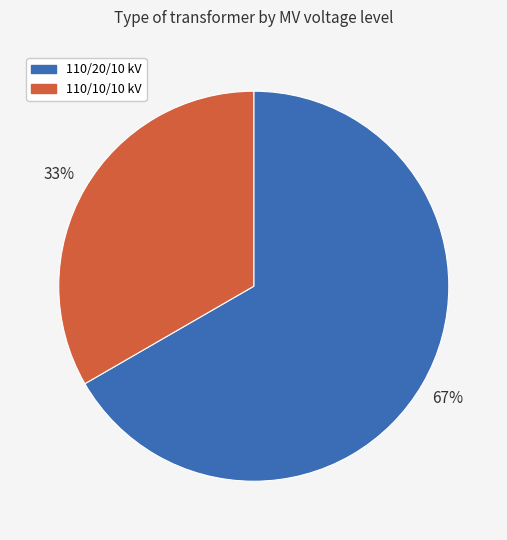

The 110/20/10 kV slice represents 67% of the pie. True or false?

True